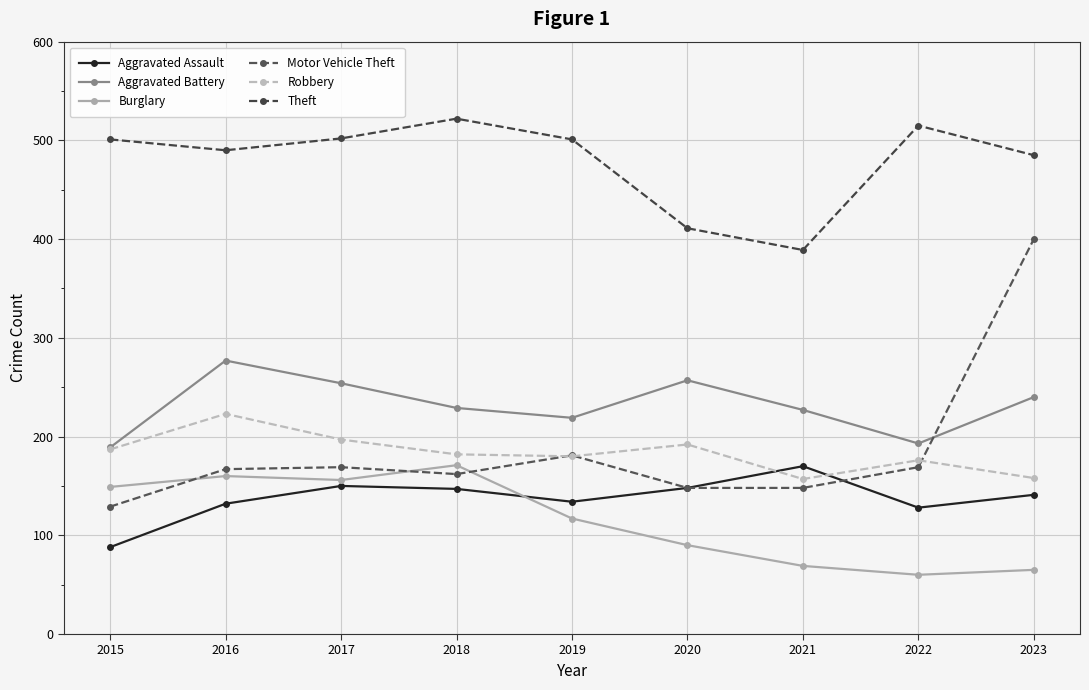

Reading left to right, extract all data points from this chart.

Aggravated Assault: 88	132	150	147	134	148	170	128	141
Aggravated Battery: 189	277	254	229	219	257	227	193	240
Burglary: 149	160	156	171	117	90	69	60	65
Motor Vehicle Theft: 129	167	169	162	181	148	148	169	400
Robbery: 187	223	197	182	180	192	157	176	158
Theft: 501	490	502	522	501	411	389	515	485